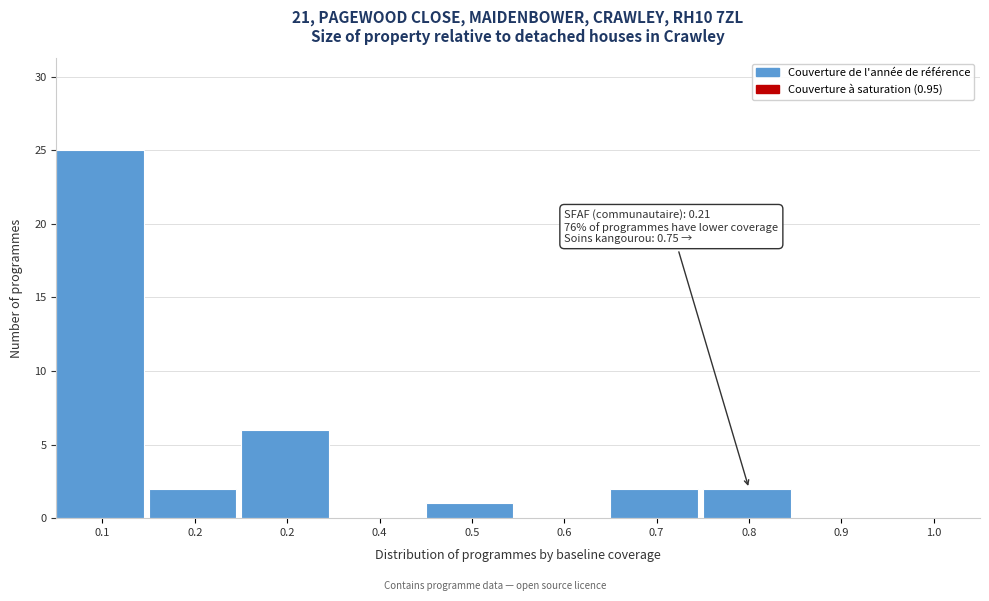

How many data points does each series have?

10